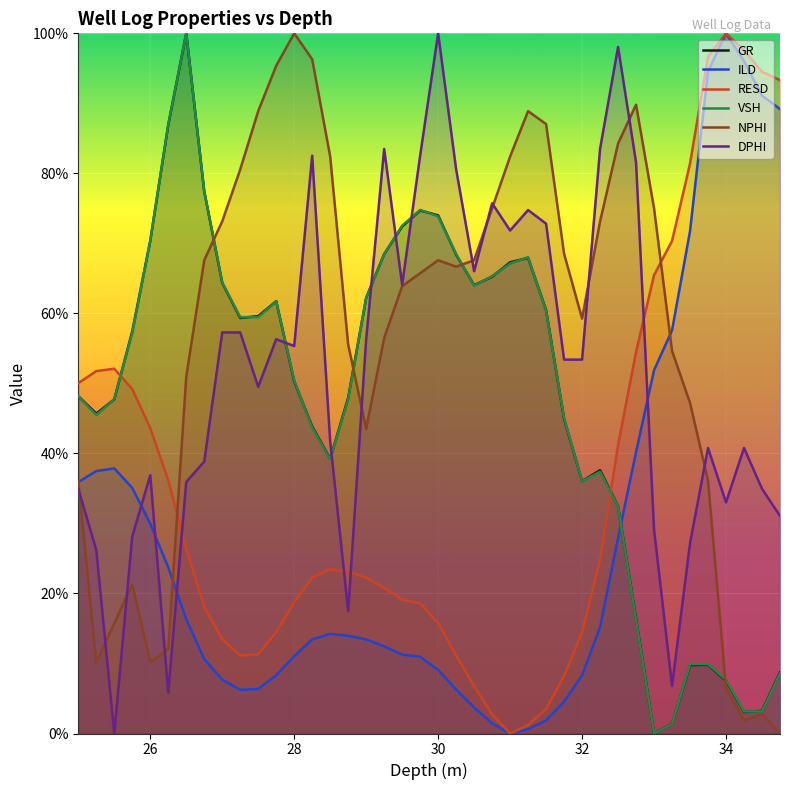

What is the highest value of the GR series?

100.0